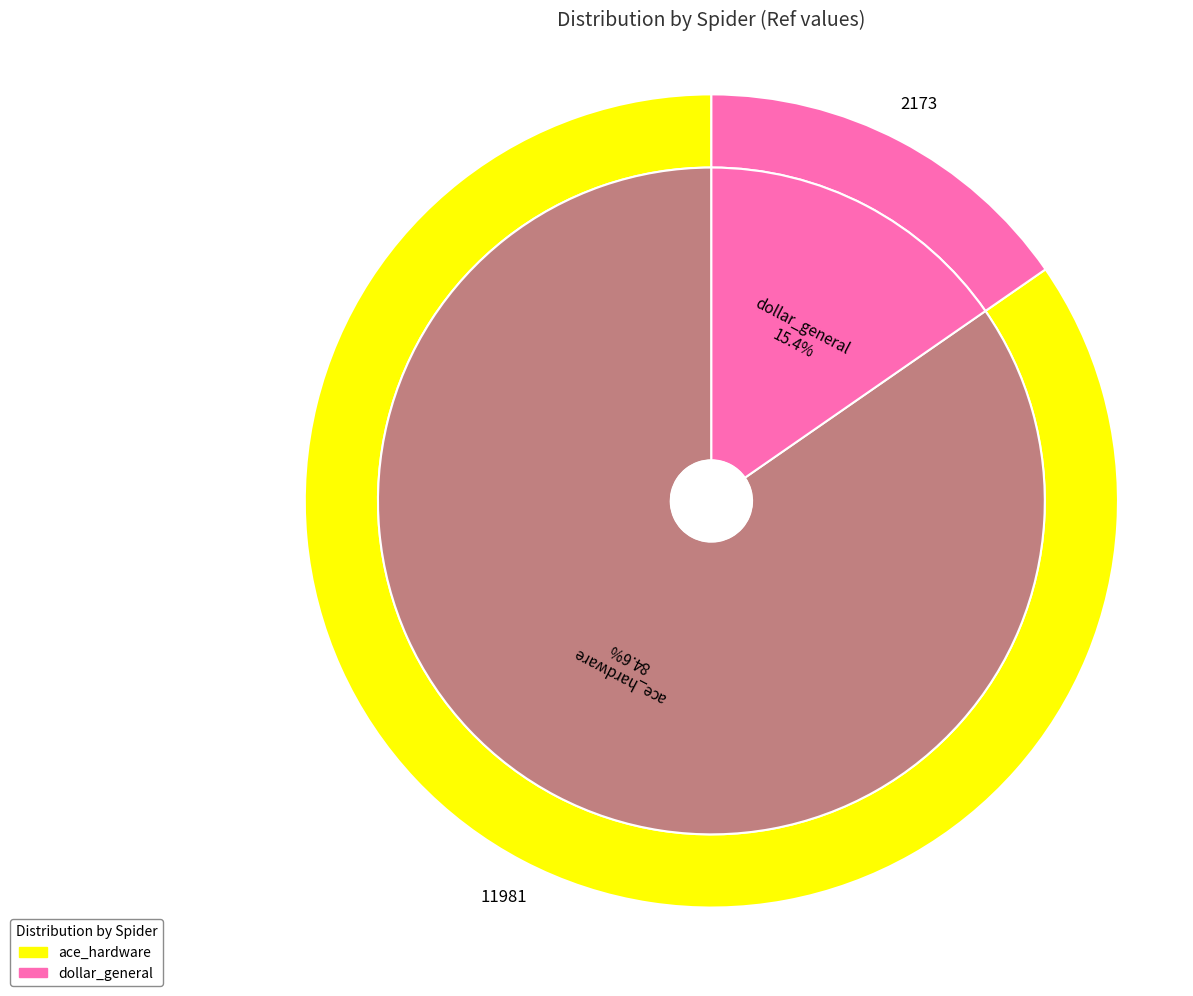

What percentage is the ace_hardware slice, to the nearest percent?

85%